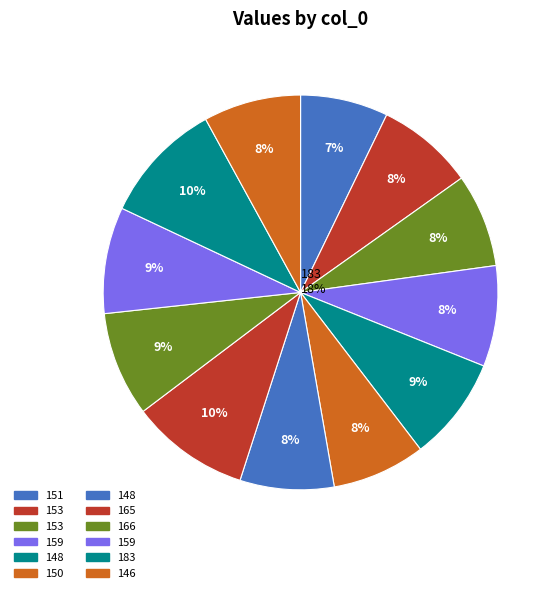

To the nearest percent, what portion does 159 represent?

8%